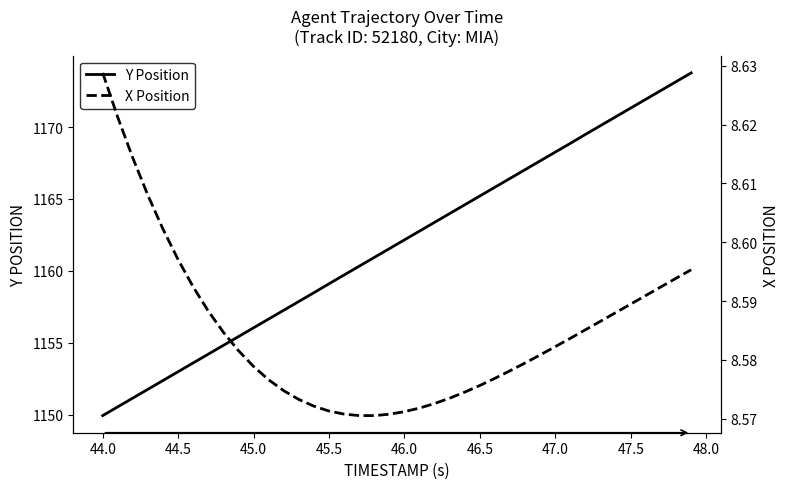

What is the maximum value for Y Position?

1173.8